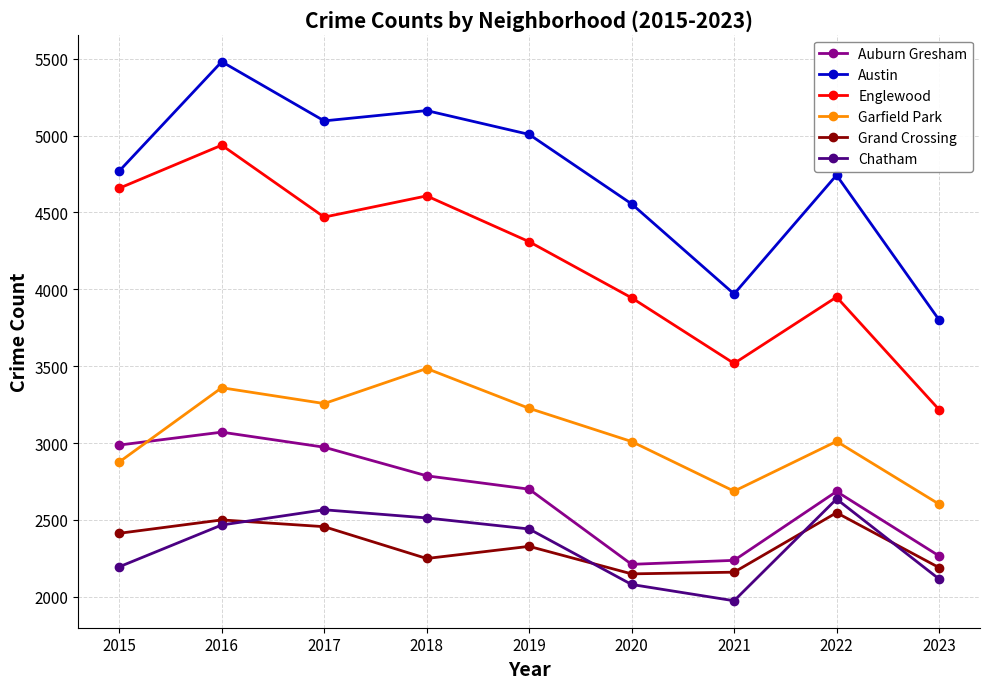

Is it true that Garfield Park equals 3010 at 2020?

True